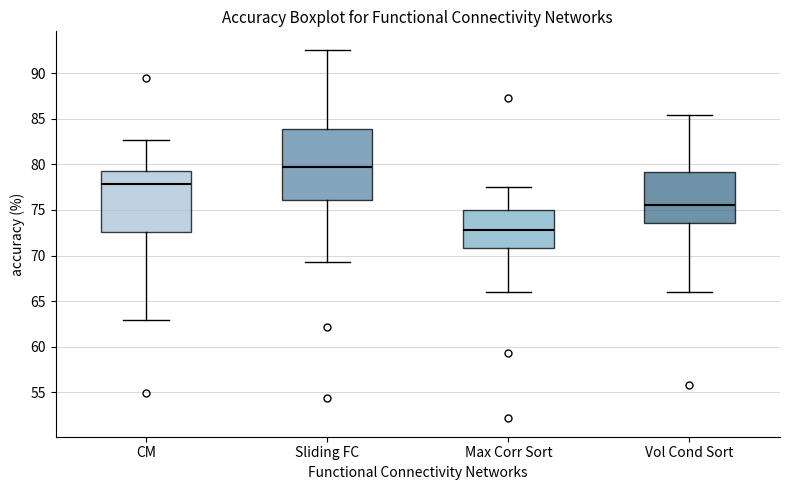

Which box is the tallest, from its lower edge to its upper edge?

Sliding FC